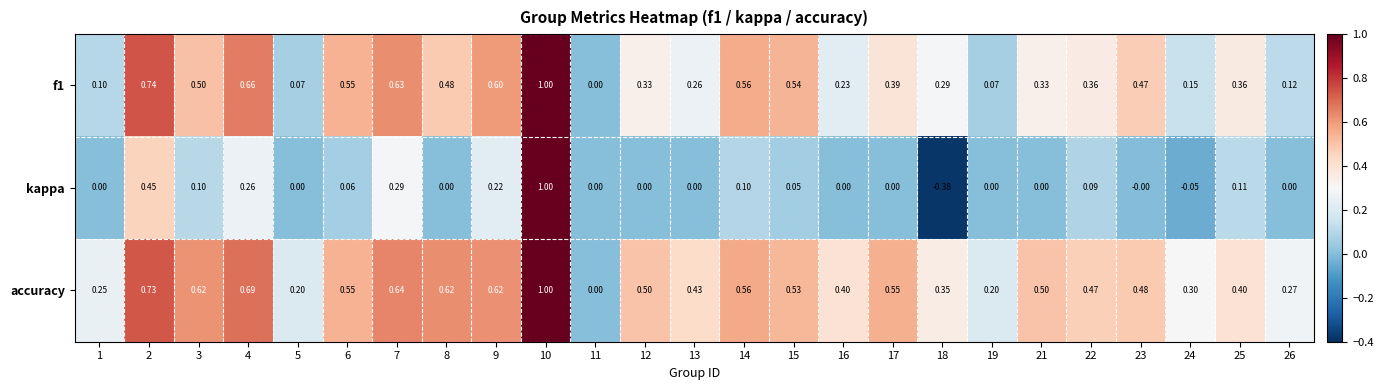

Which series has the widest spread of values?

kappa